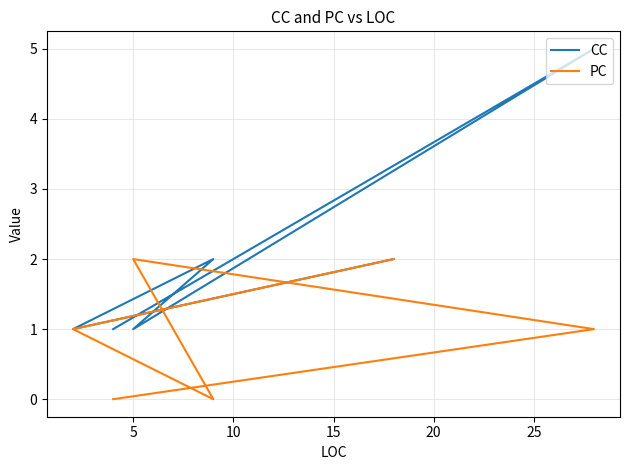

Where do PC and CC first cross each other?

5 and 10